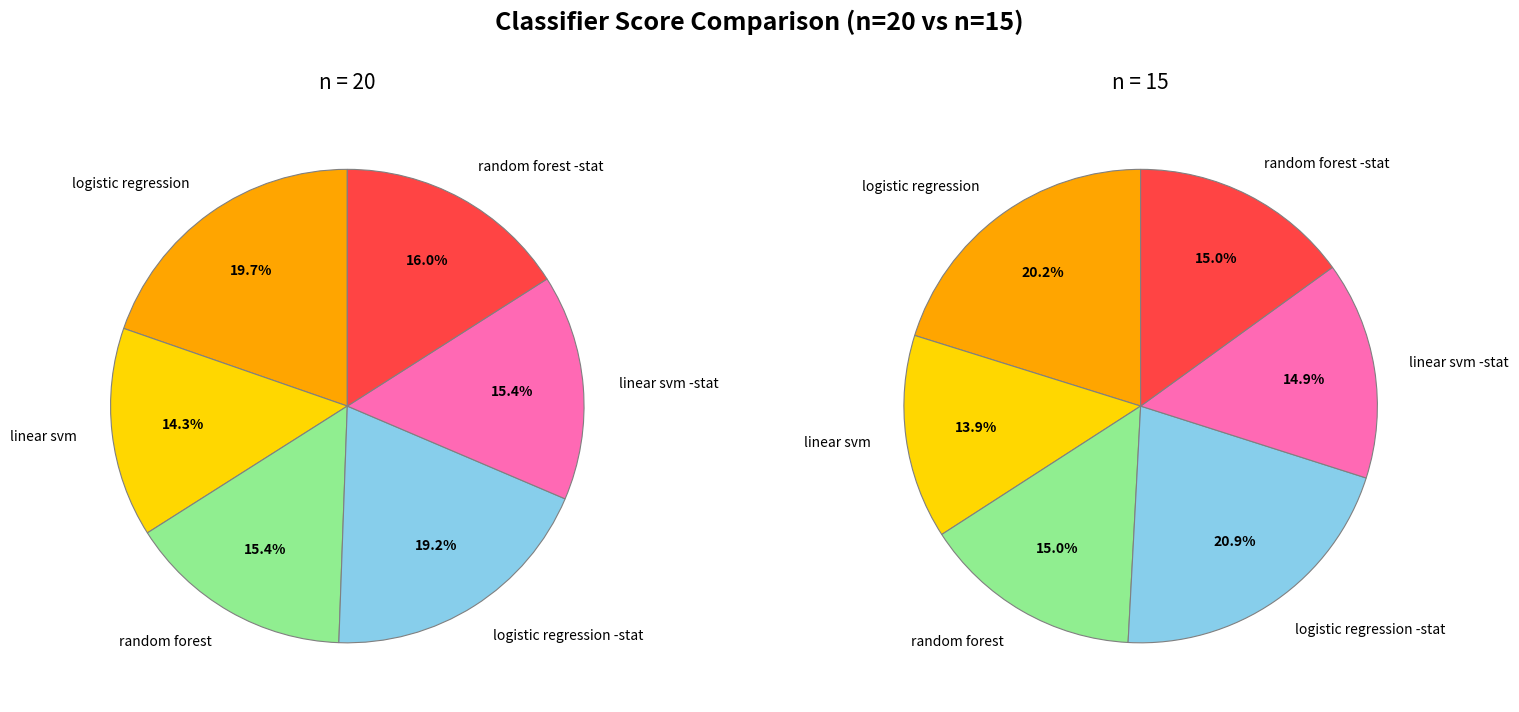

Is random forest the majority of the pie?

No